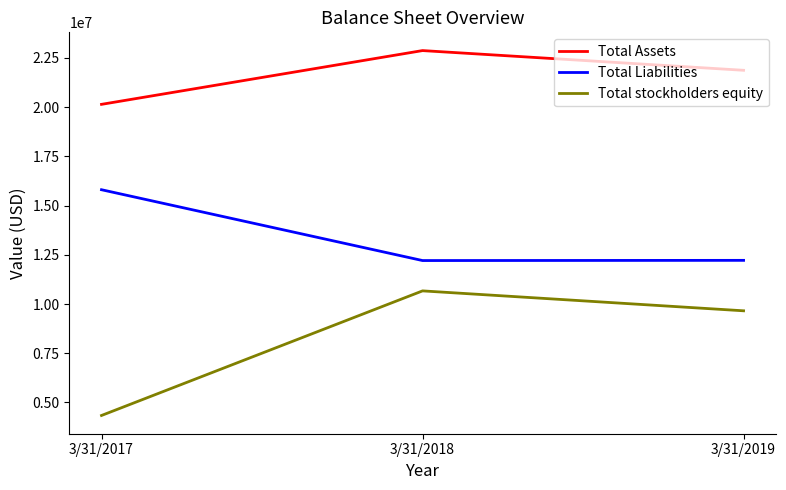

Does the chart display data point markers on the line(s)?

No